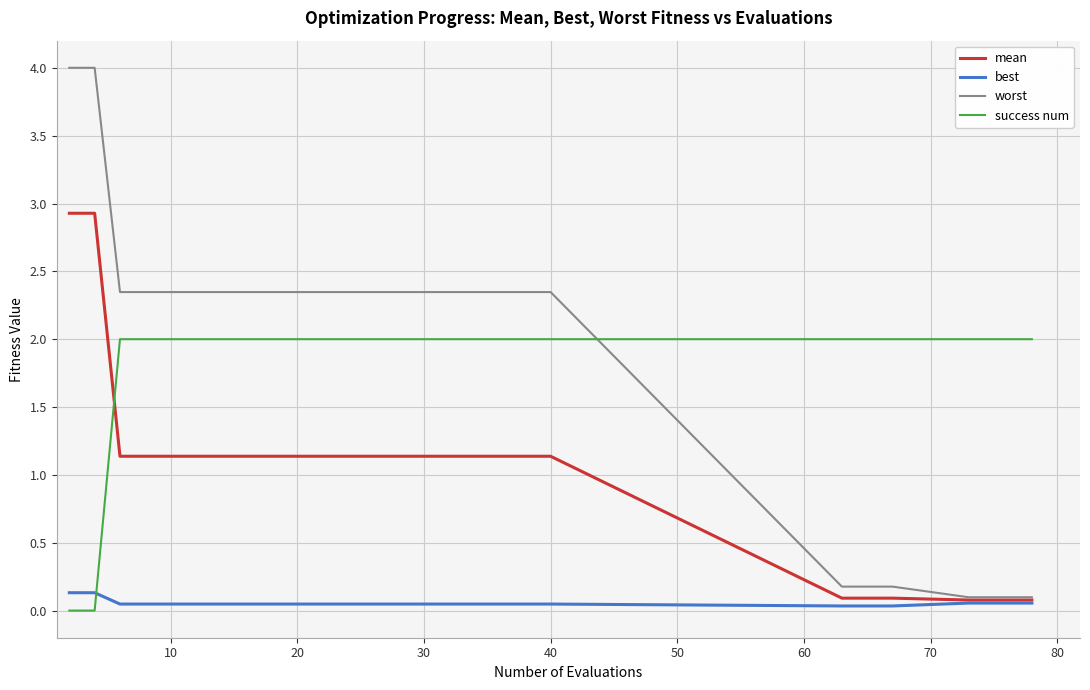

True or false: best and worst cross at least once.

False